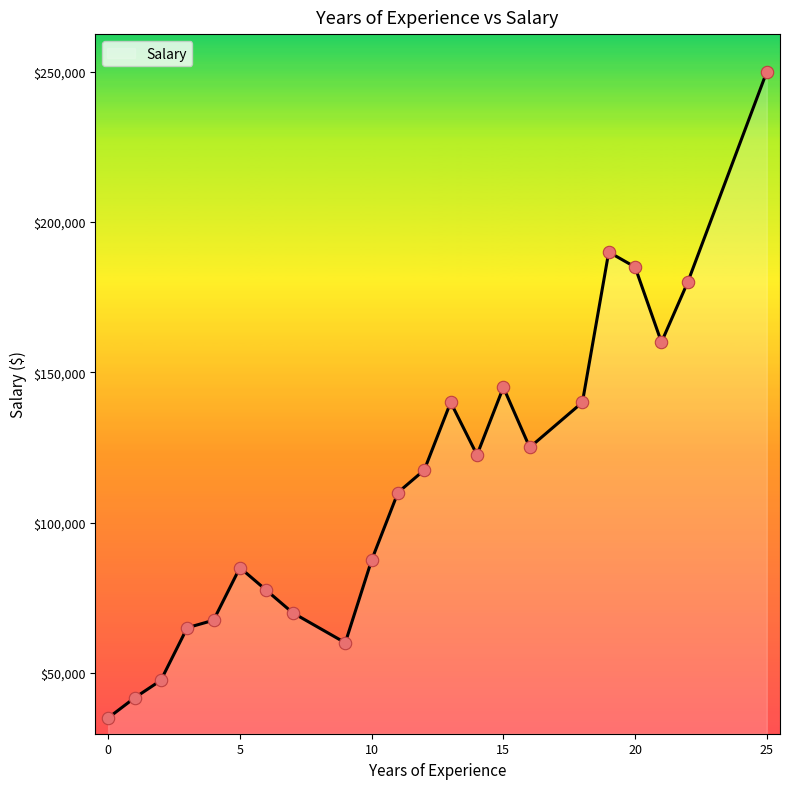

What is the smallest value displayed?

35000.0